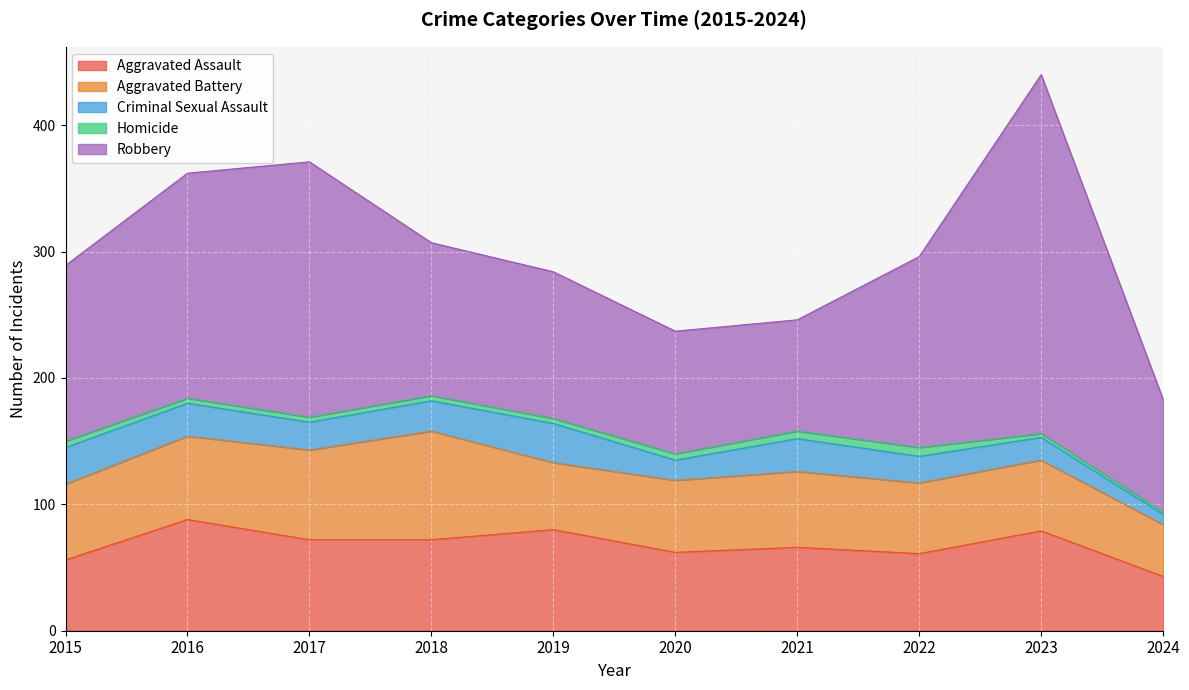

Where is Aggravated Battery nearest to the value 63?

2015